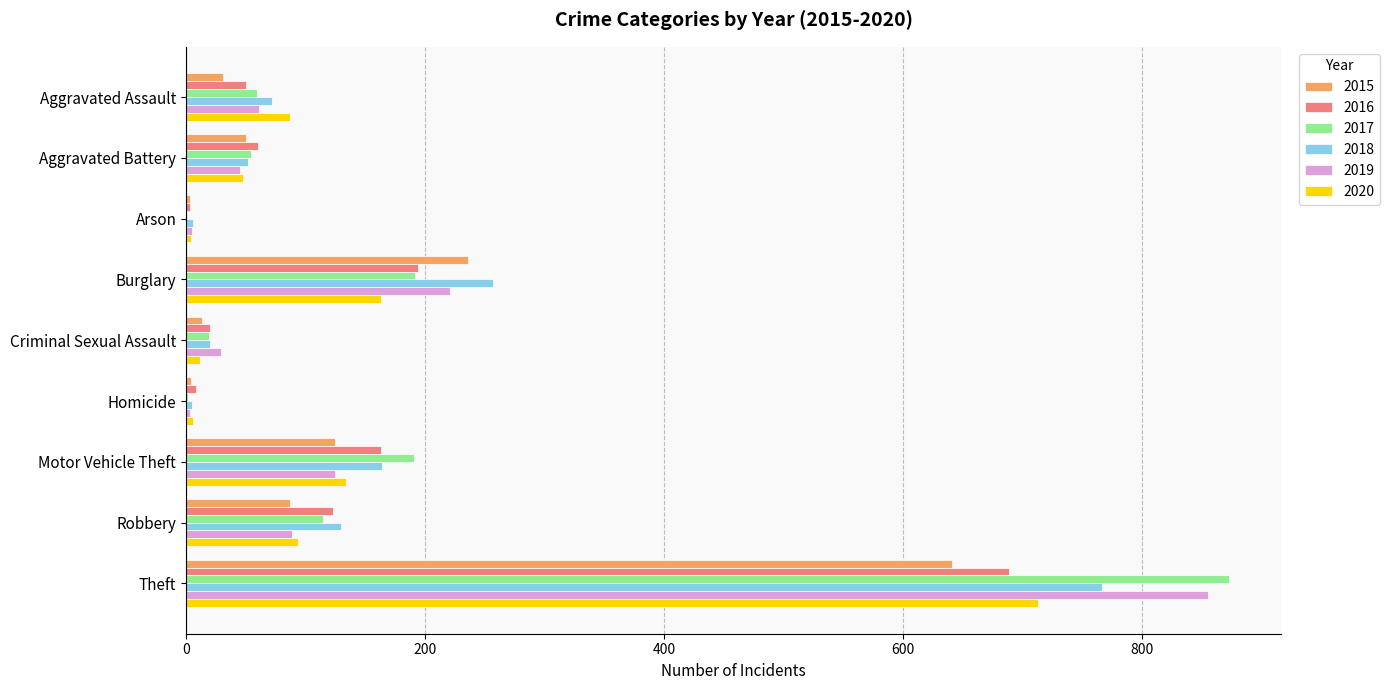

What is the sum of the 2015 values at Aggravated Battery and Burglary?

286